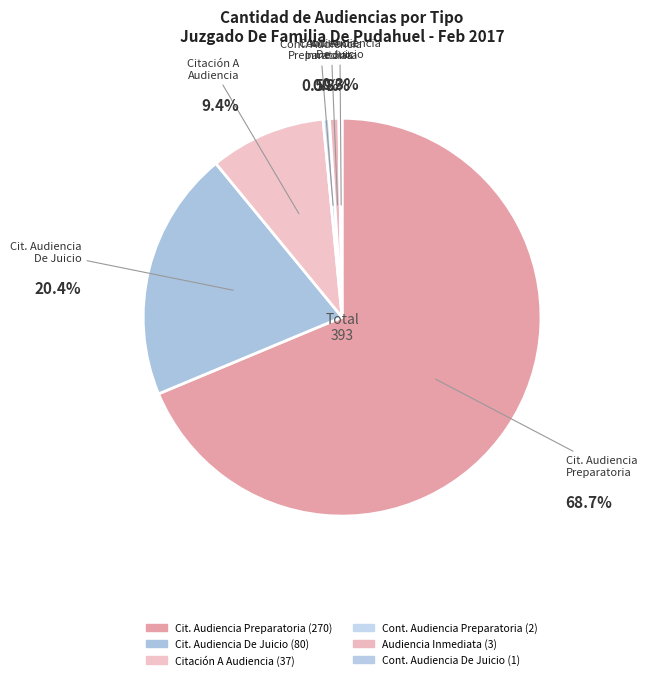

Which slice is the smallest?

Continuación Audiencia De Juicio